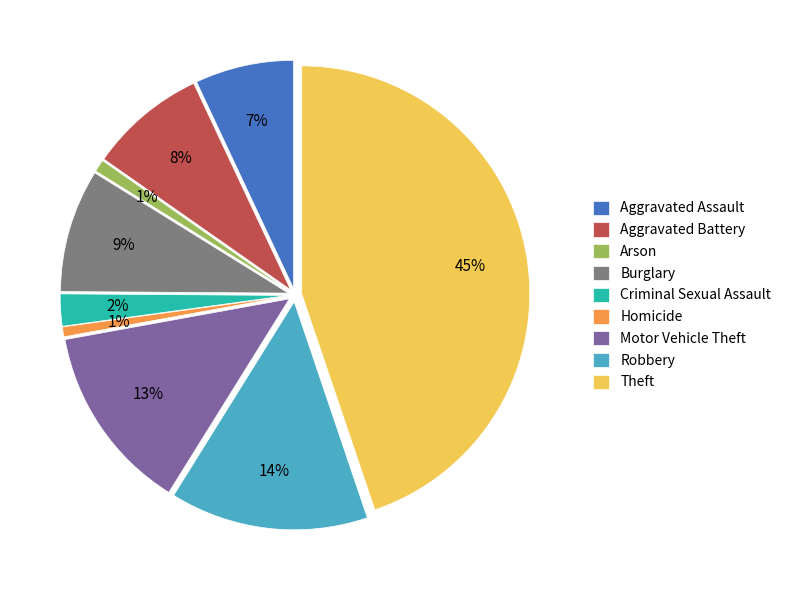

Which slice is the largest?

Theft